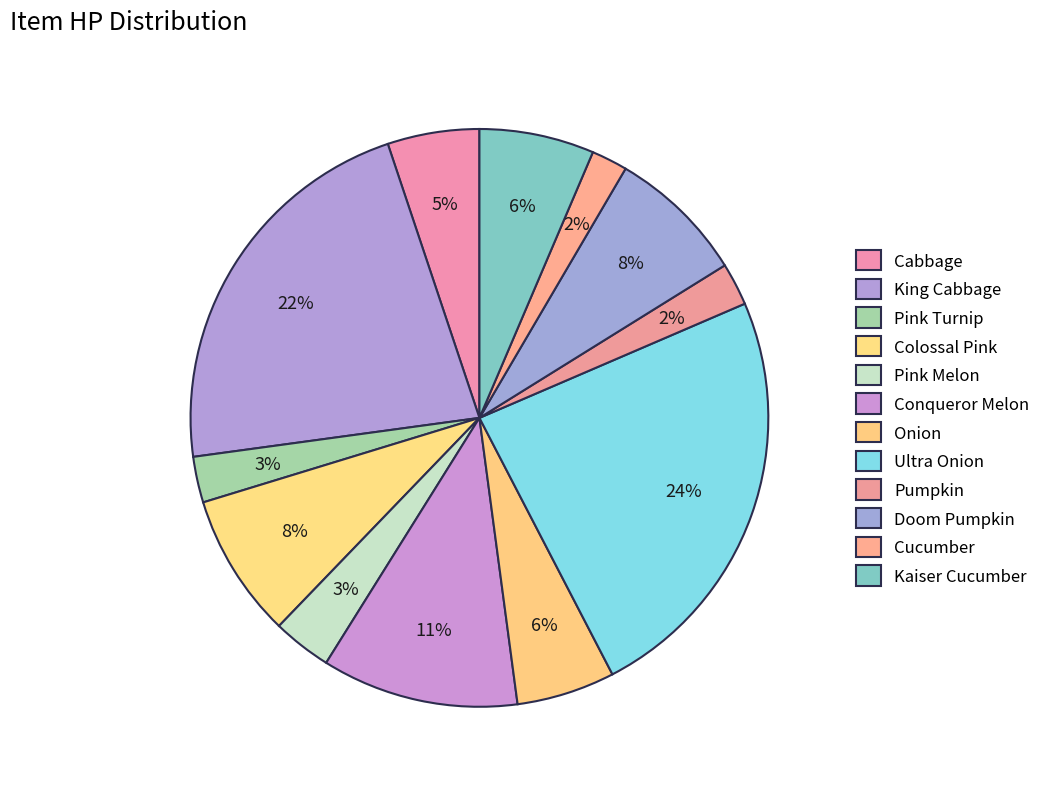

Does Kaiser Cucumber account for over 50% of the chart?

No